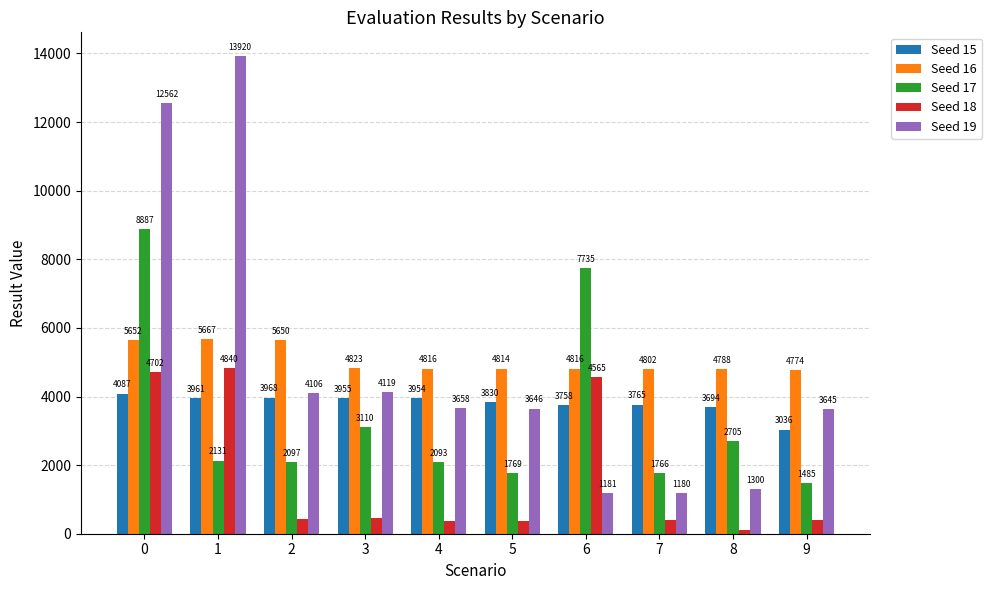

What is the value of the Seed 15 bar at the 10th from the left?

3035.8